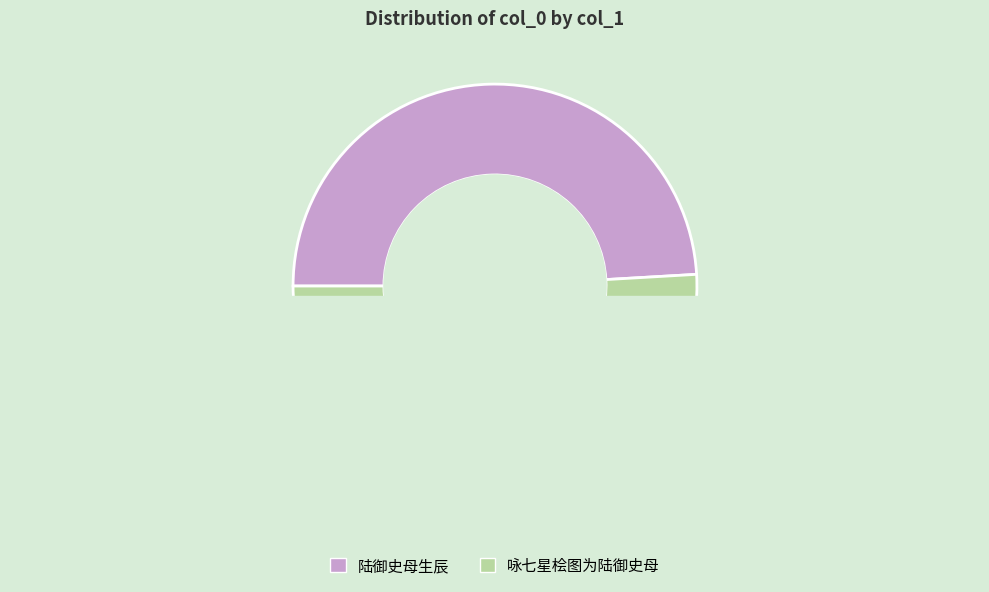

Count the number of slices in the pie.

2